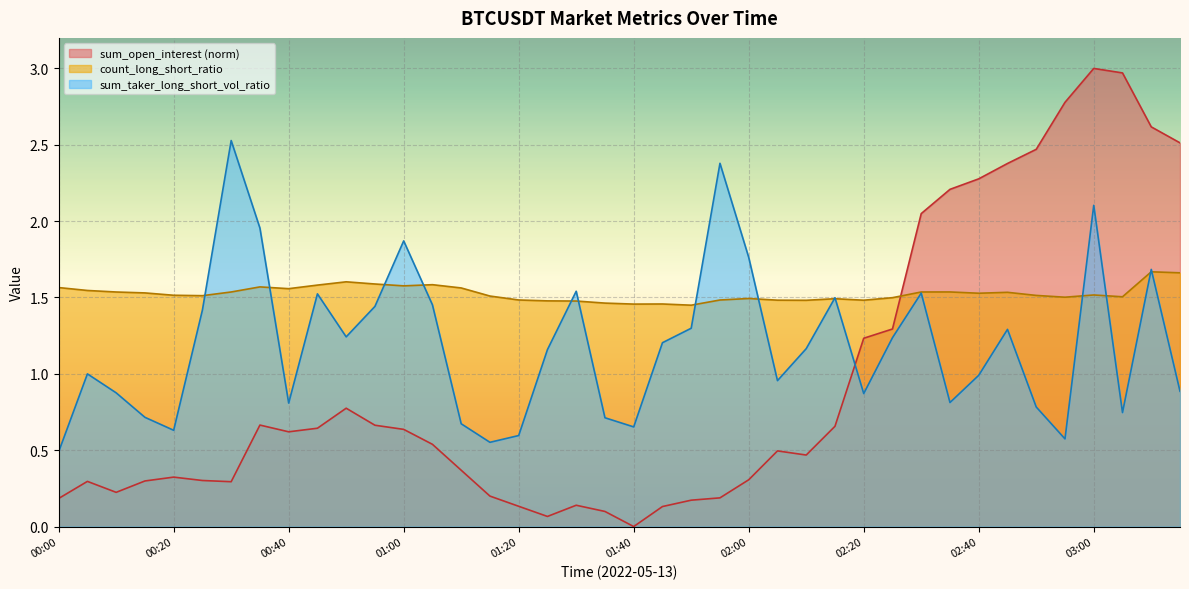

True or false: sum_taker_long_short_vol_ratio and sum_open_interest cross at least once.

True